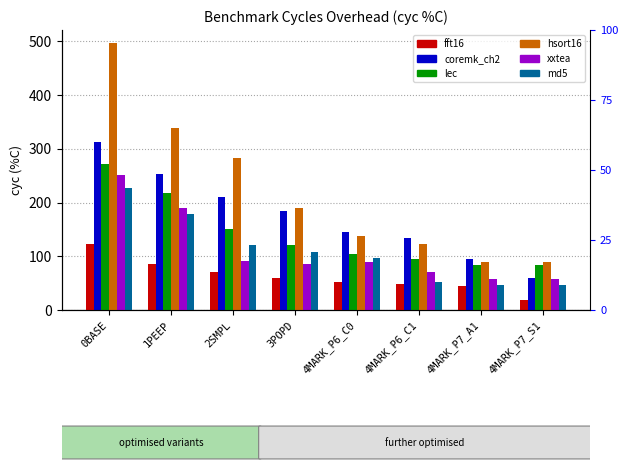

At which label does xxtea reach its peak?

0BASE